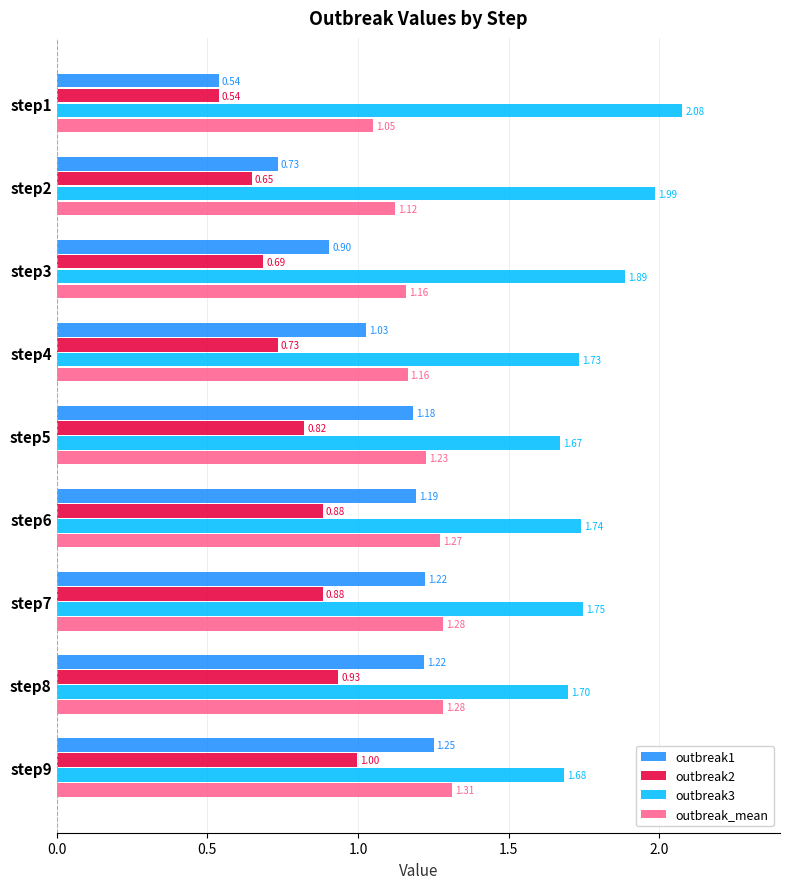

What is the average value of the outbreak3 series?

1.8